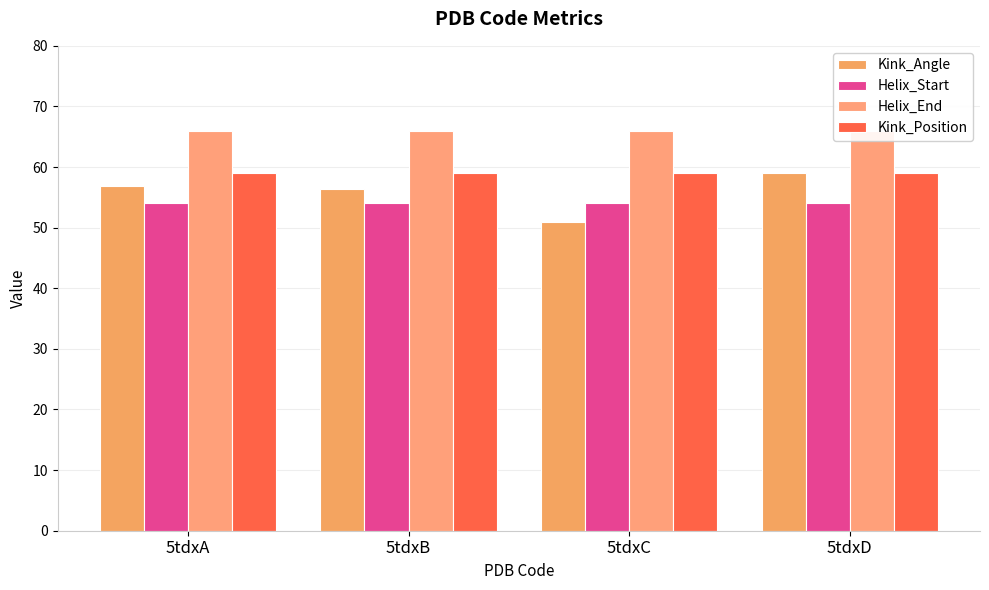

Which series has the largest total across all categories?

Helix_End